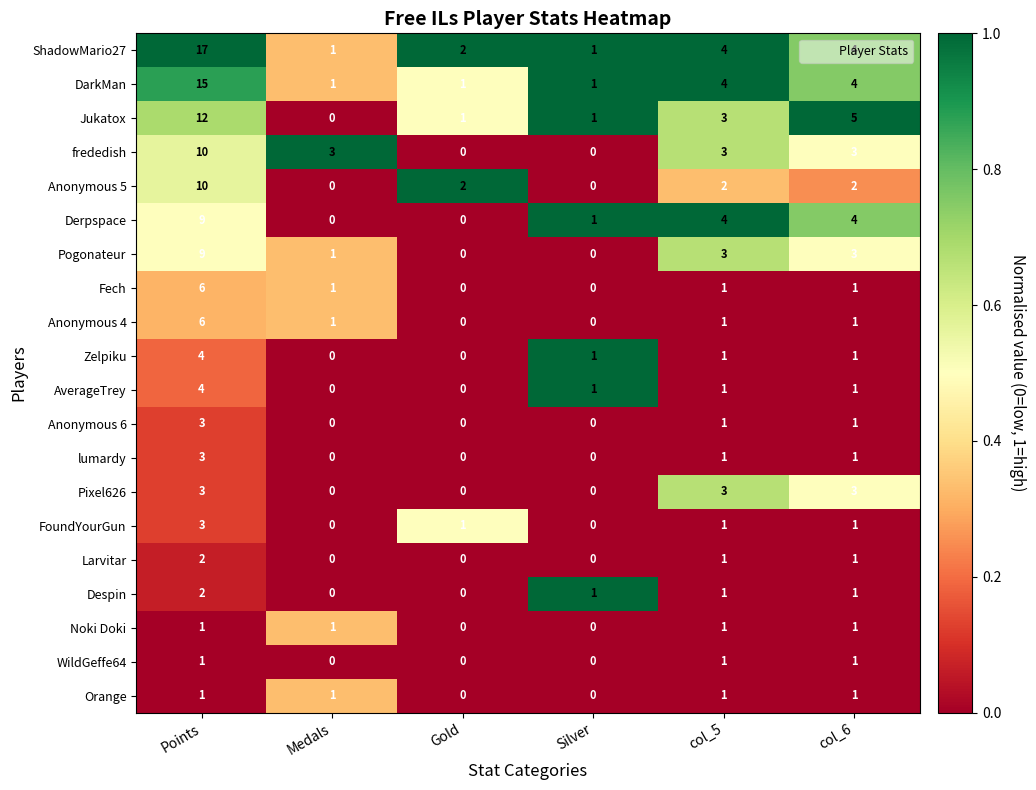

True or false: Larvitar has a value of 0 at Silver.

True